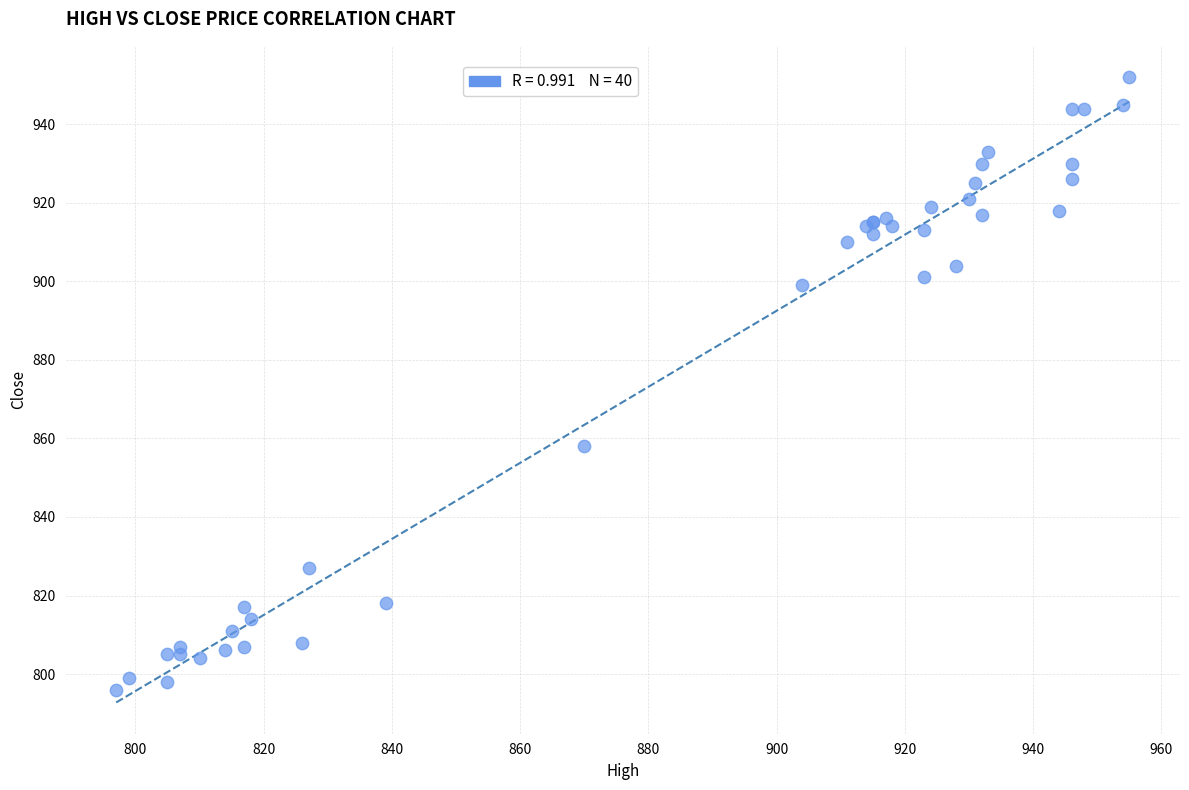

What Y value in the scatter plot is closest to 874?

858